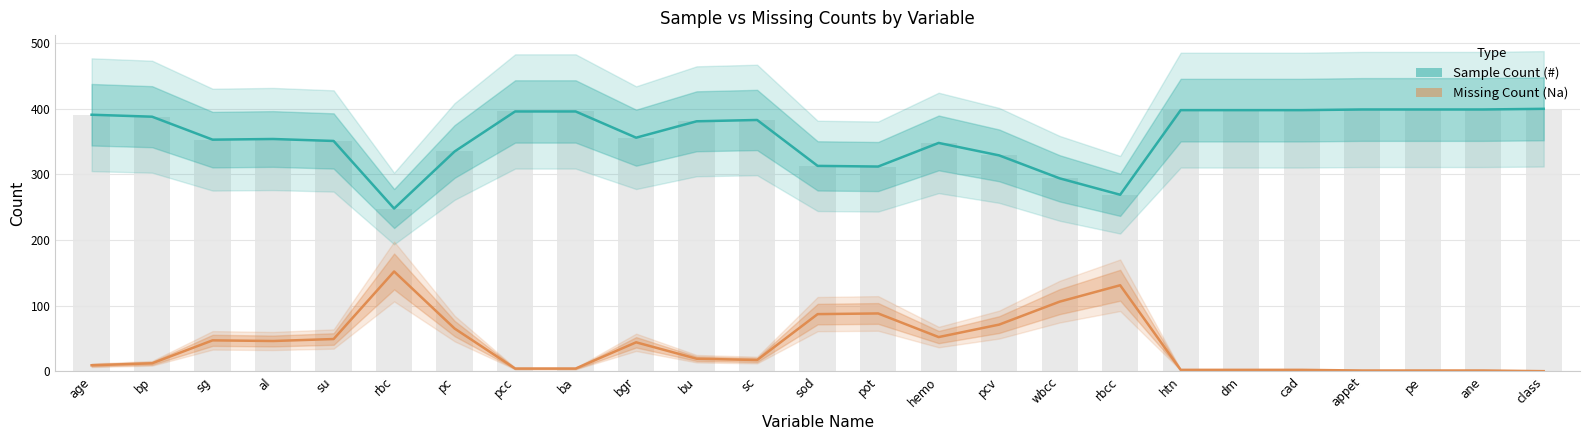

At how many categories does at least one series exceed 16?

25